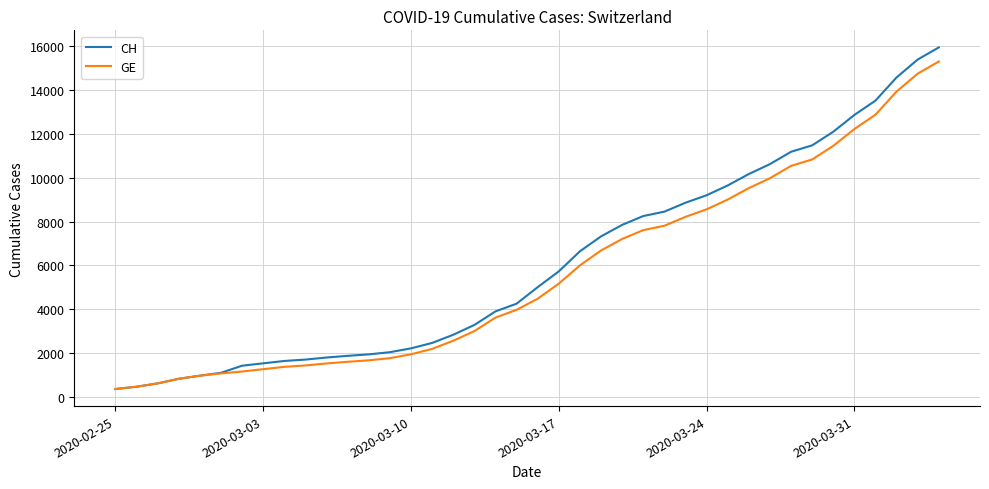

How many series are shown in this chart?

2